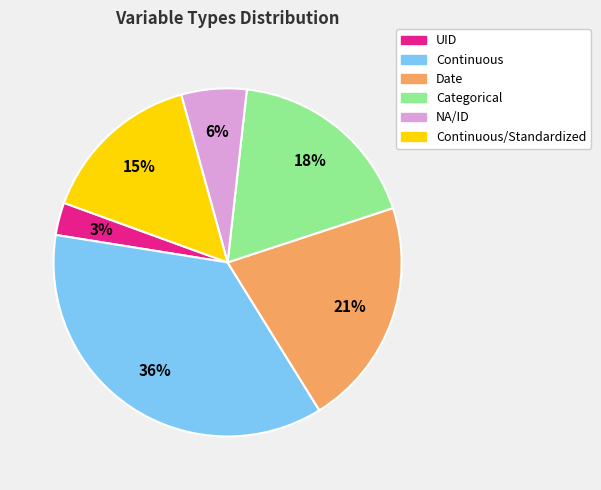

How many segments does this pie chart have?

6